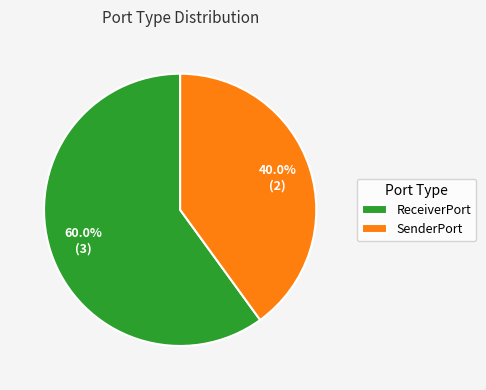

To the nearest percent, what portion does ReceiverPort represent?

60%